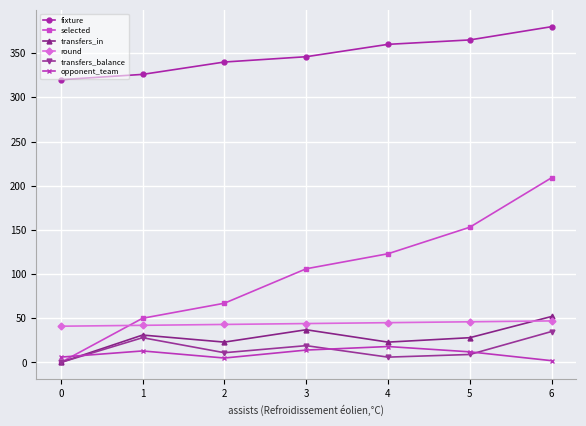

Is it true that transfers_in equals 31 at 1?

True